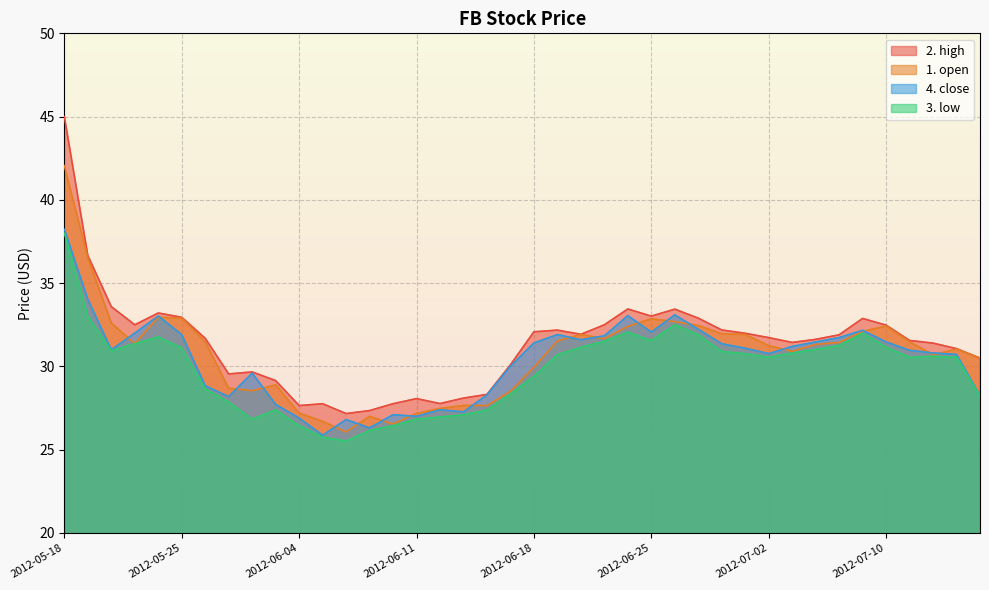

True or false: 1. open has a value of 31.4 at 2012-05-23.

True